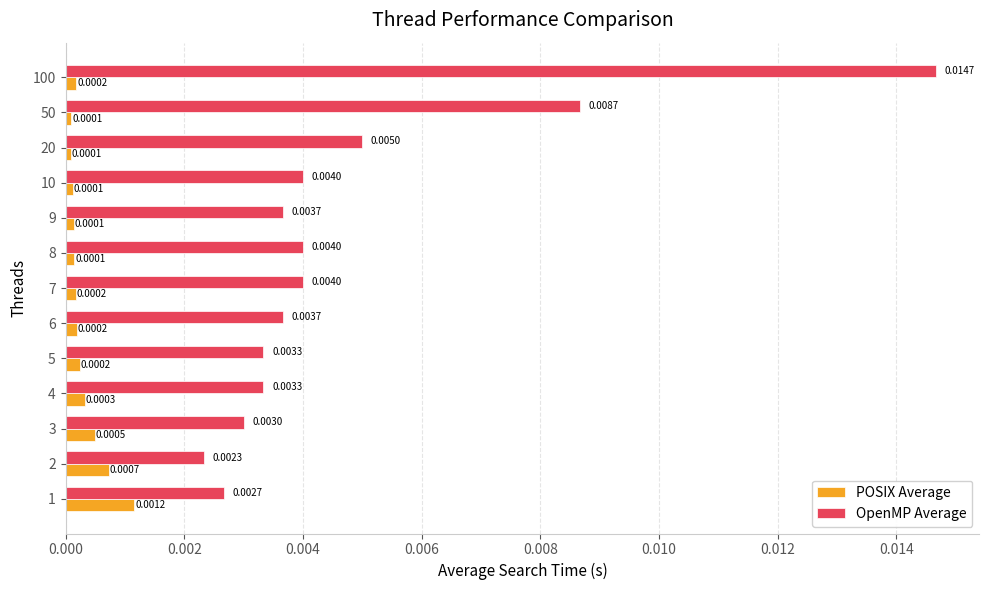

At which category does the chart reach its peak across all series?

100